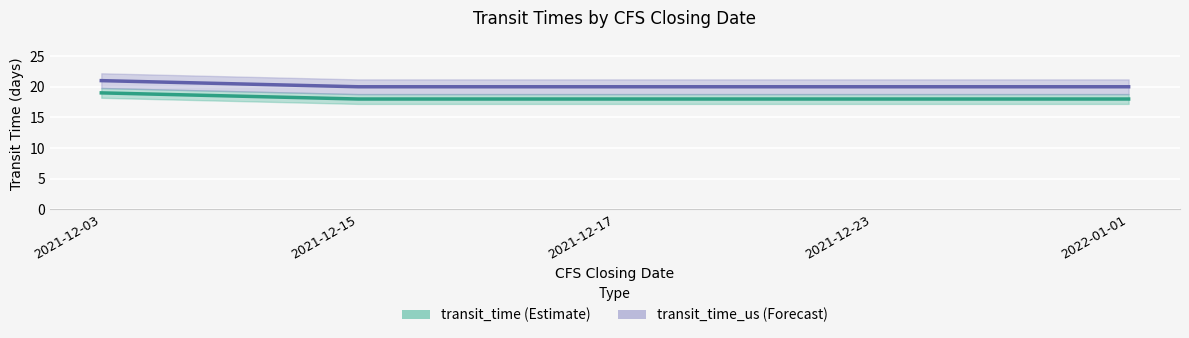

True or false: transit_time_us and transit_time cross at least once.

False